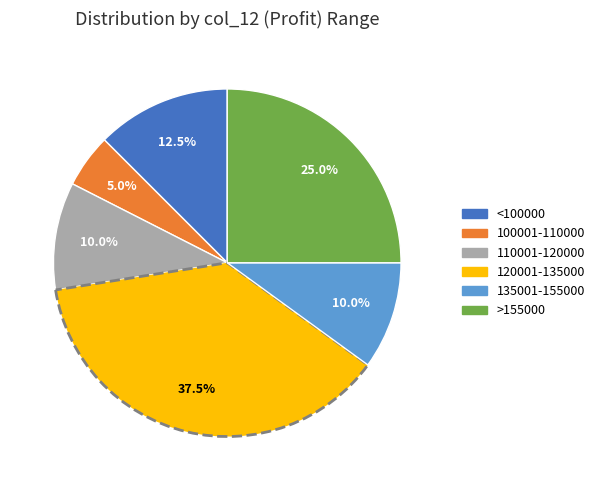

Does any single category account for the majority?

No